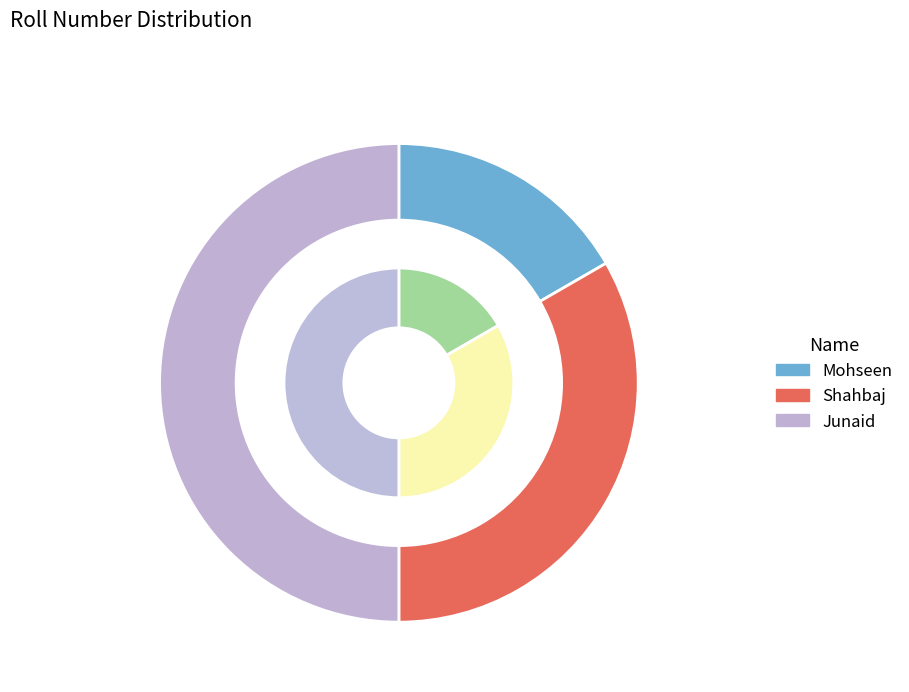

Is it true that Shahbaj is 20% of the pie?

False